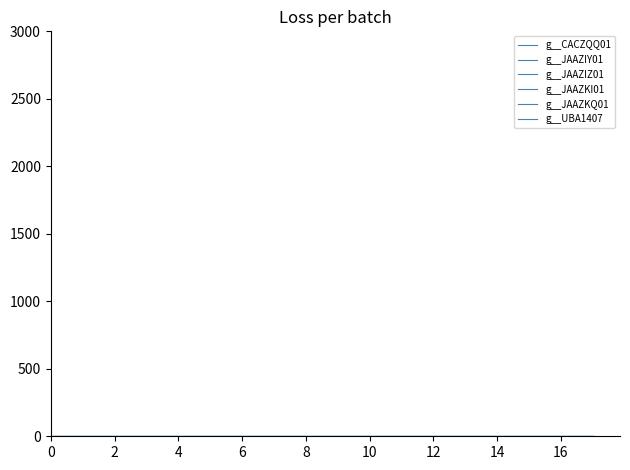

How many lines are shown in the chart?

6